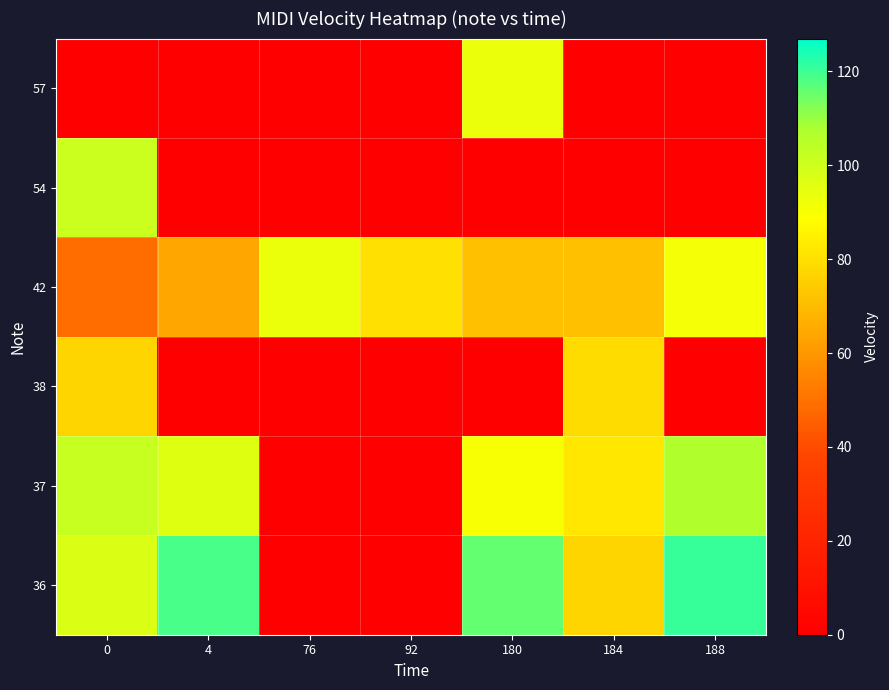

Which series has the largest total across all categories?

36